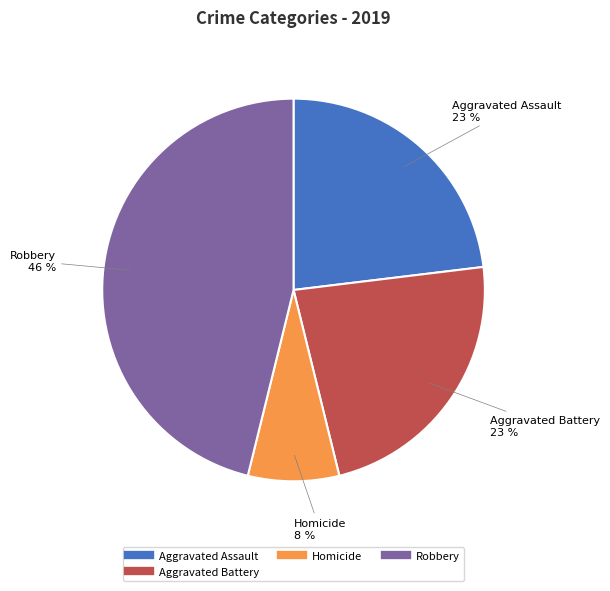

Is there a majority slice in this chart?

No